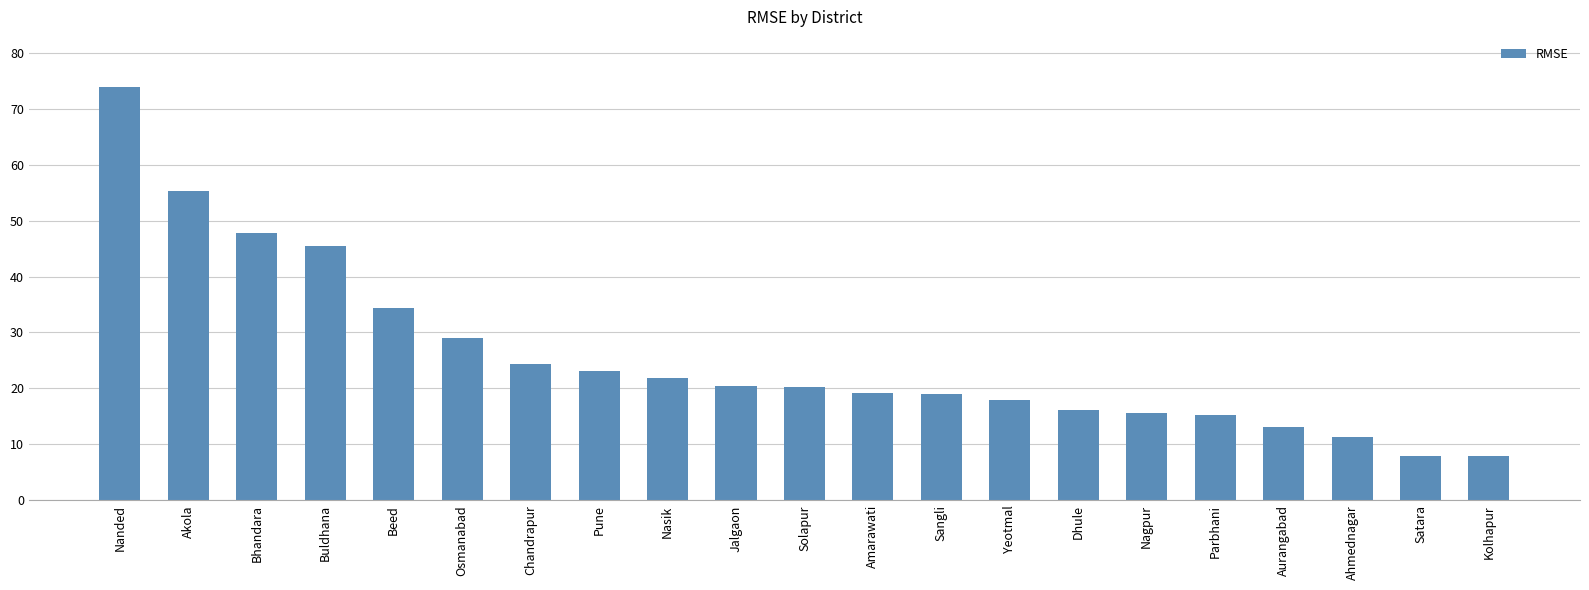

True or false: the data shows 12.7 at Satara.

False